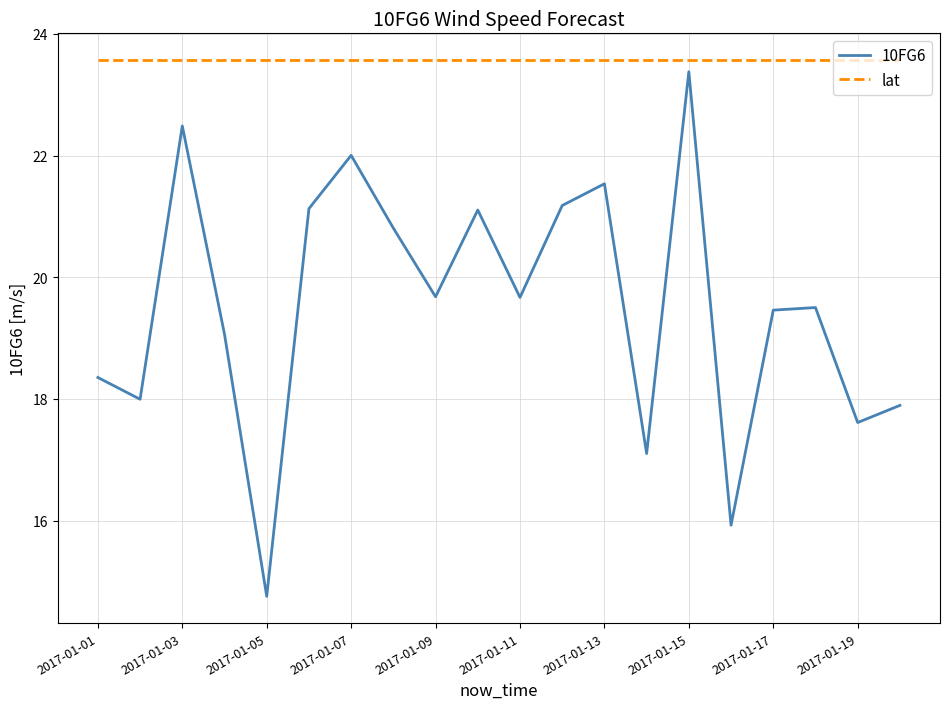

What is the greatest value displayed?

23.6